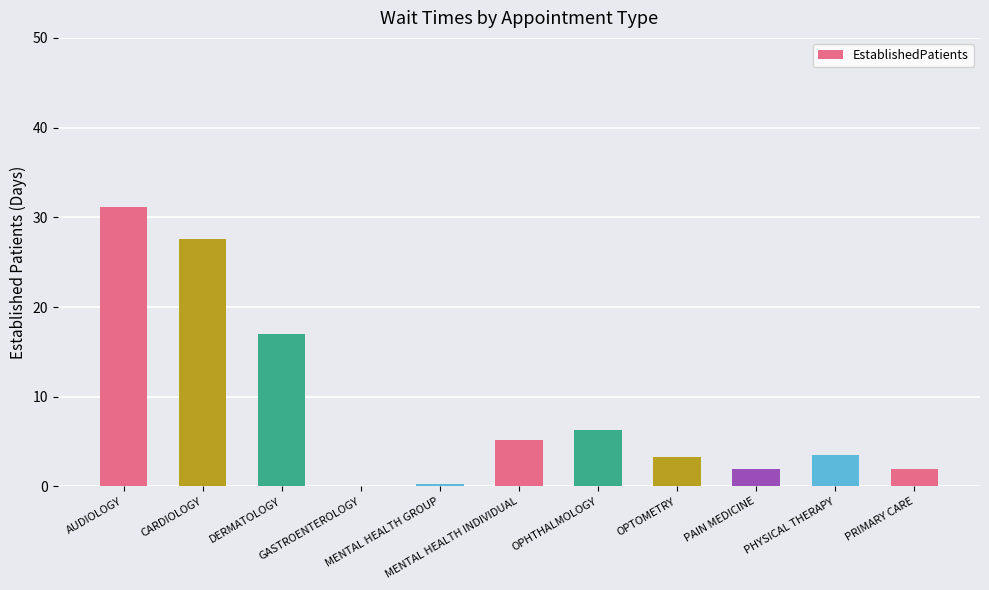

How many distinct data groups are displayed?

1